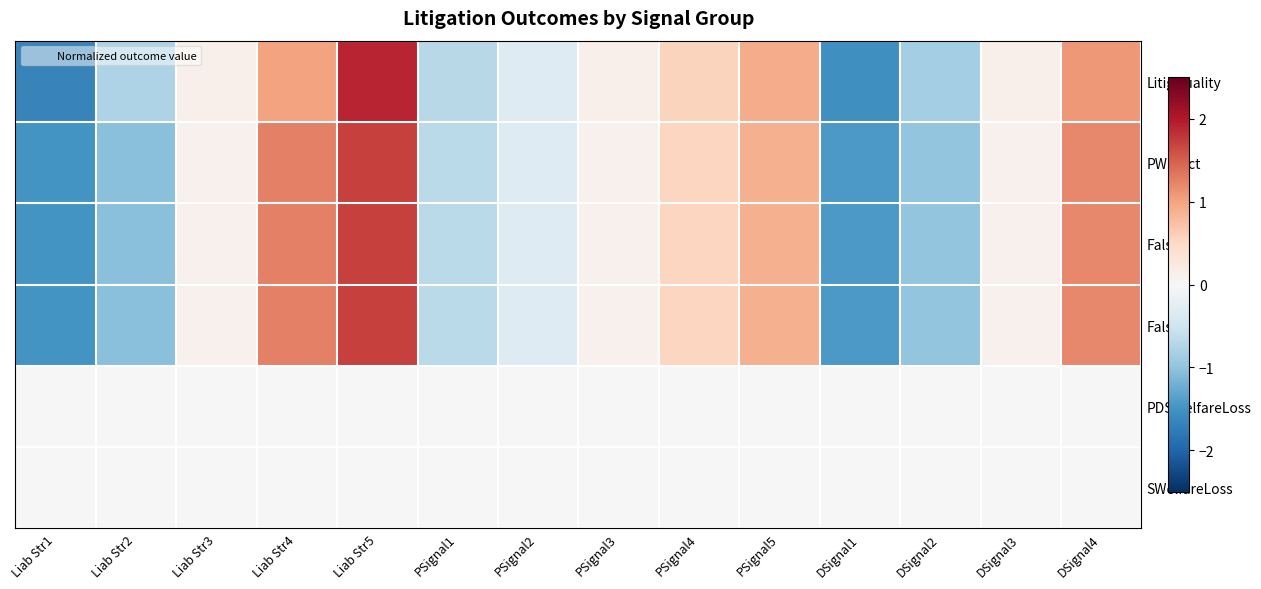

Which series has the widest spread of values?

LitigQuality